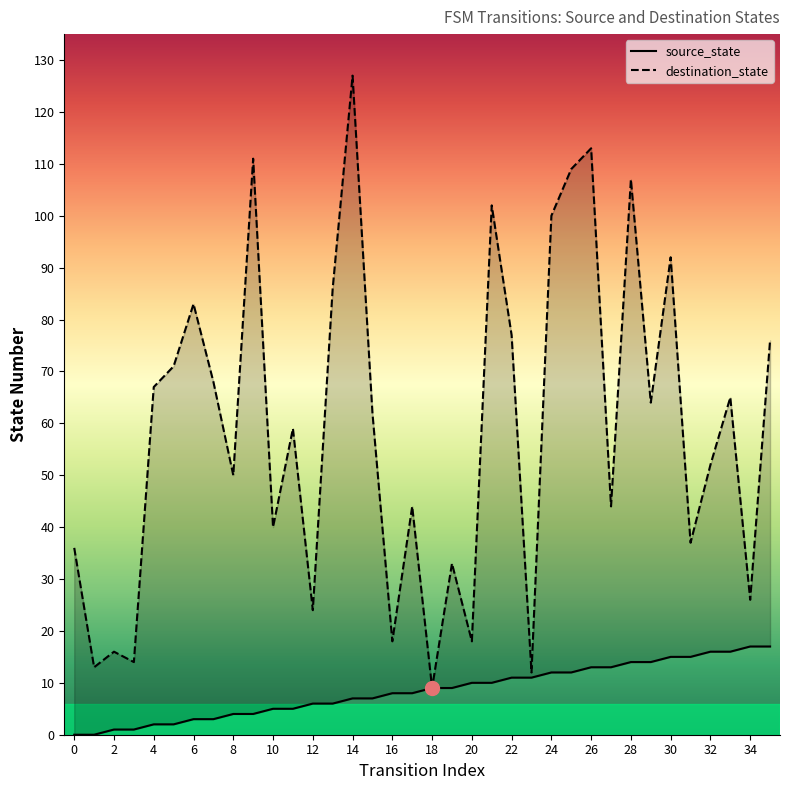

Which has a higher value, 29 or 32?

29